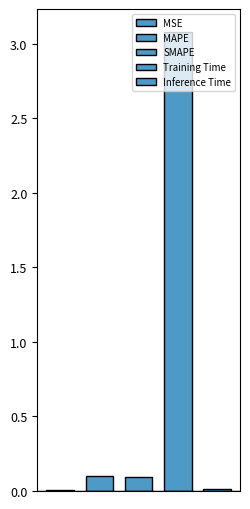

What is the label of the 4th bar from the left?

Training Time